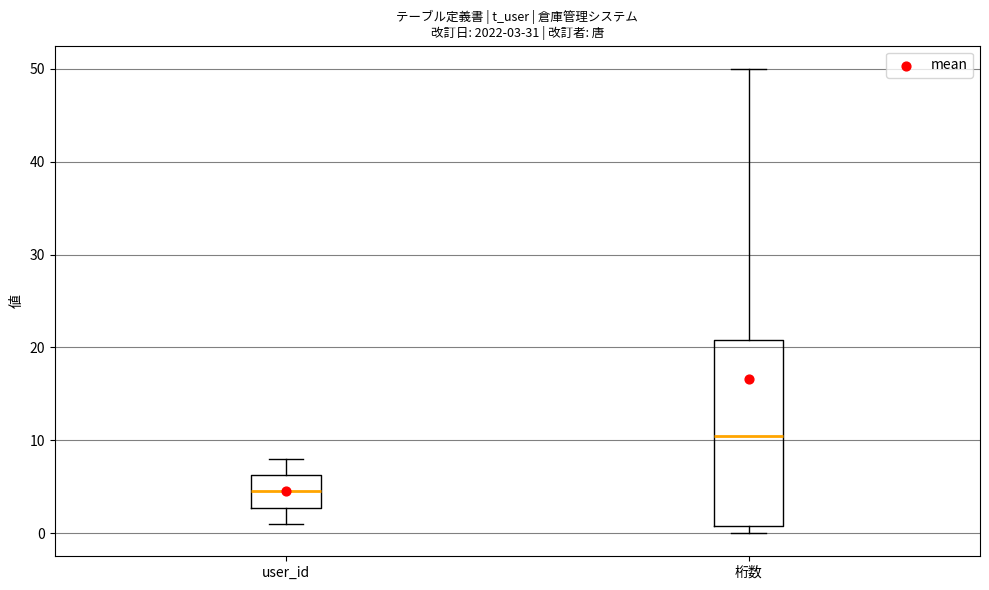

Which box has the highest median line?

桁数